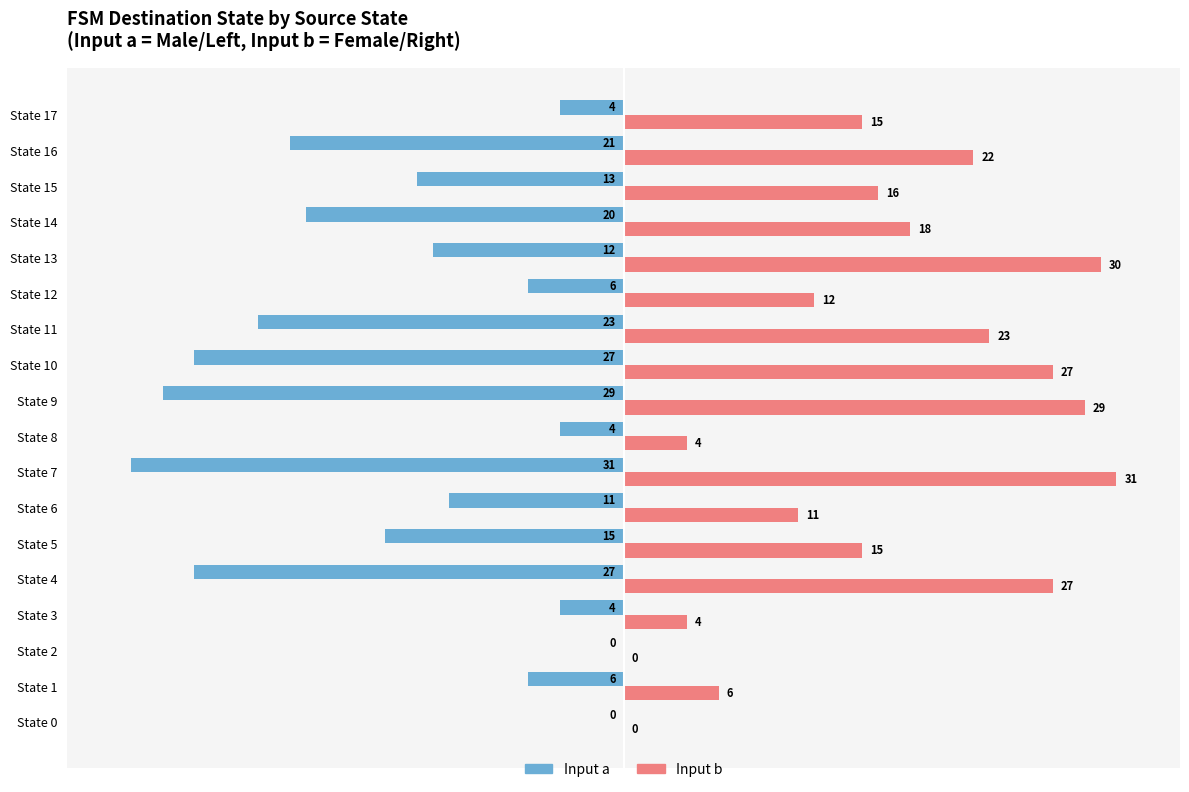

What is the greatest value displayed?

31